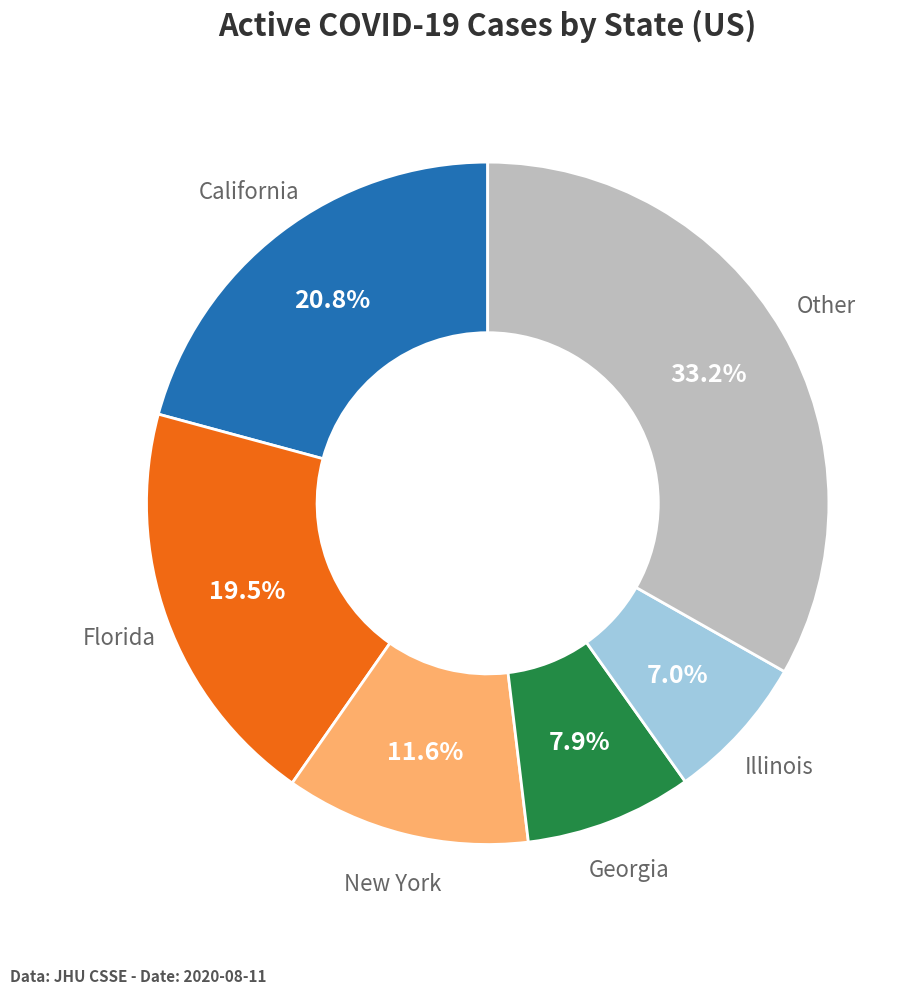

Is there any slice that represents more than half of the pie?

No